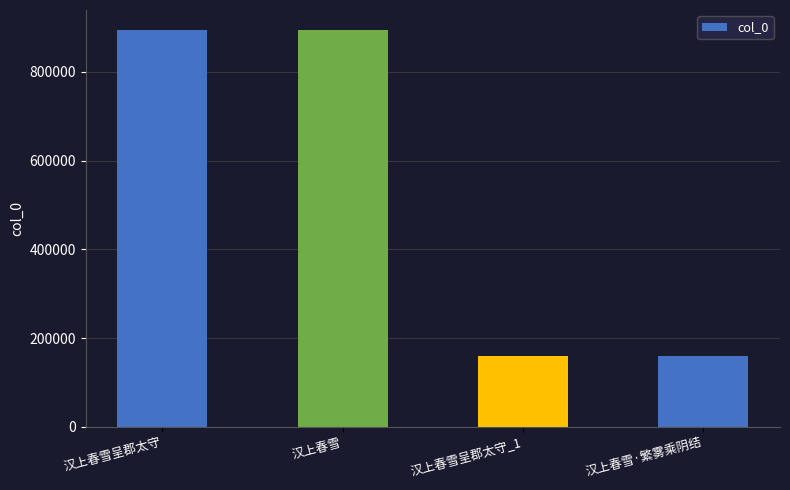

What is the change in value from 汉上春雪呈郡太守 to 汉上春雪·繁雾乘阴结?

-734603